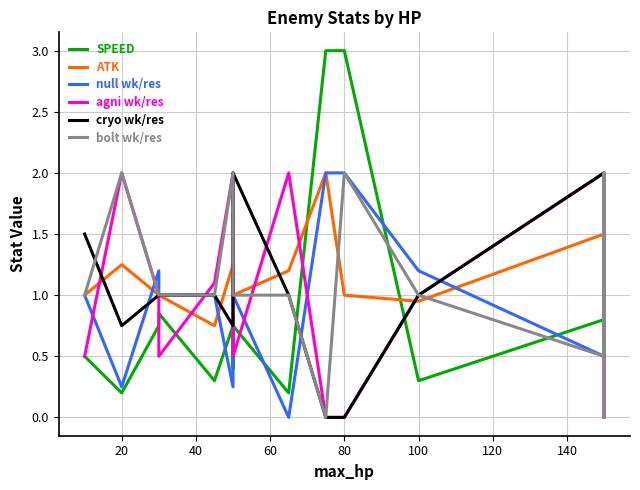

True or false: SPEED has a value of 1.7 at 80.

False